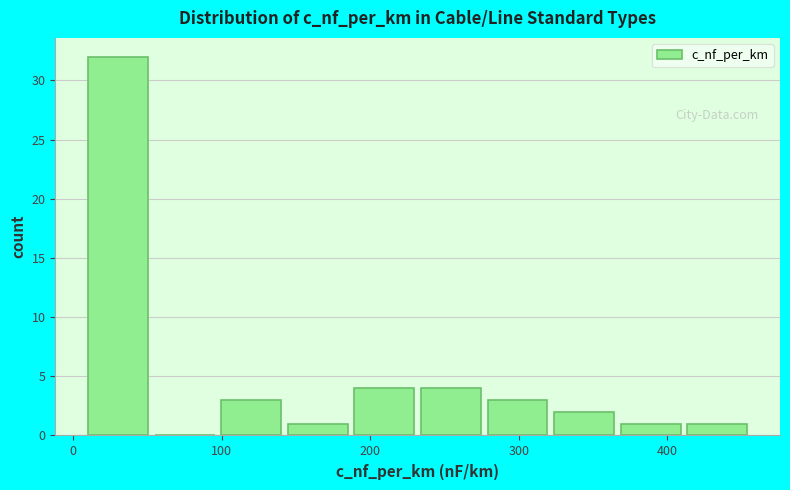

Reading left to right, list every bar in this chart as the range it spans on the x-axis followed by its height. Neither the bar edges nor the heights are printed on the chart, so give them approximately, as read against the axes.

10 to 50: 32
50 to 100: 0
100 to 140: 3
140 to 190: 1
190 to 230: 4
230 to 280: 4
280 to 320: 3
320 to 370: 2
370 to 410: 1
410 to 460: 1